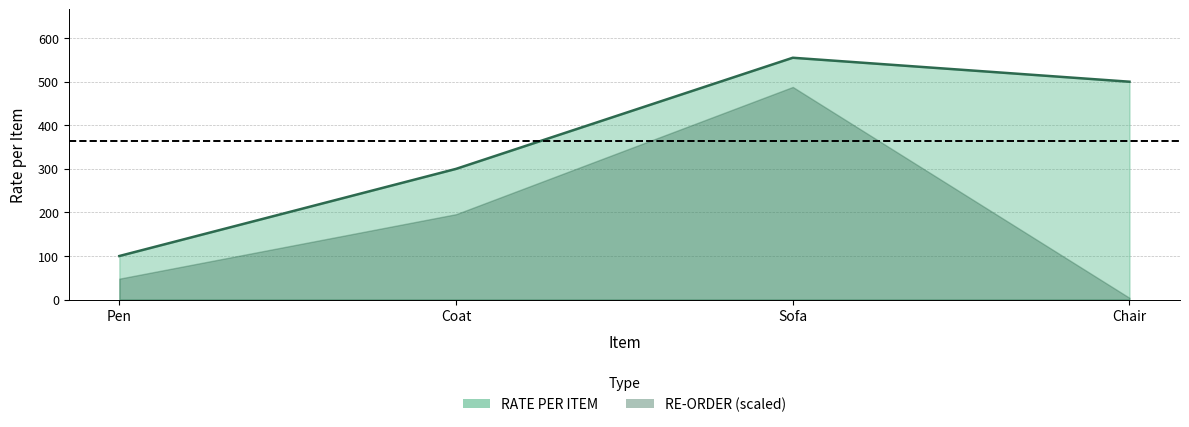

Reading left to right, extract all data points from this chart.

100	300	555	500